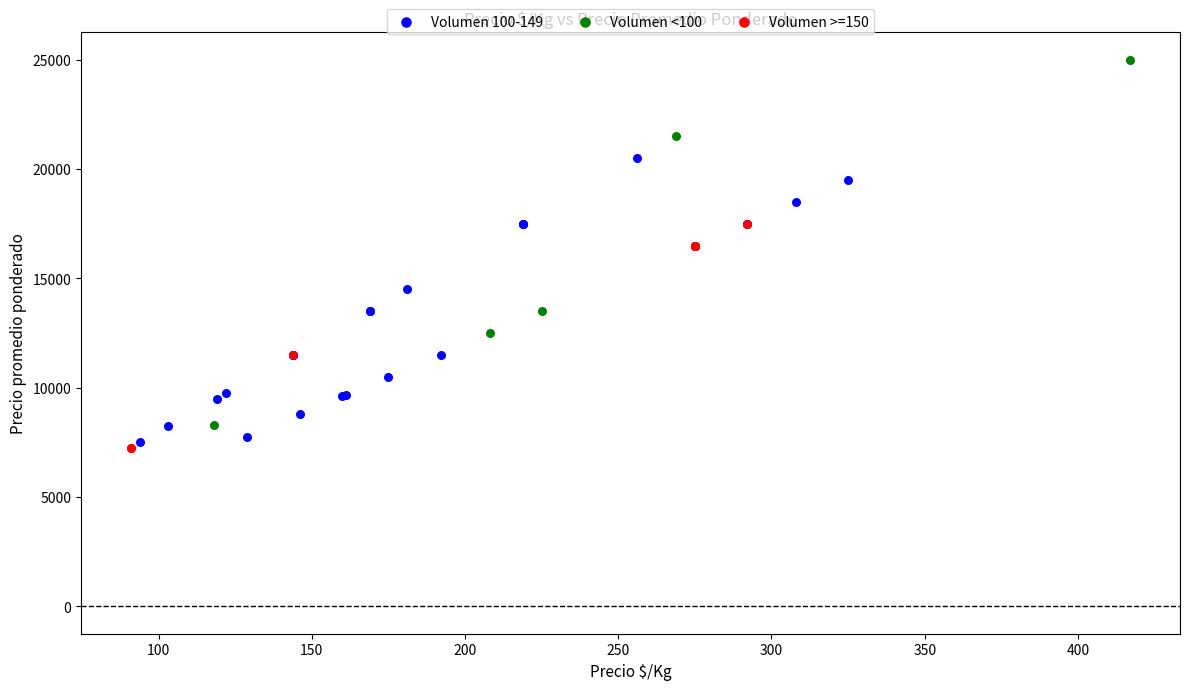

Which series has the largest Y range (max minus min)?

Volumen <100